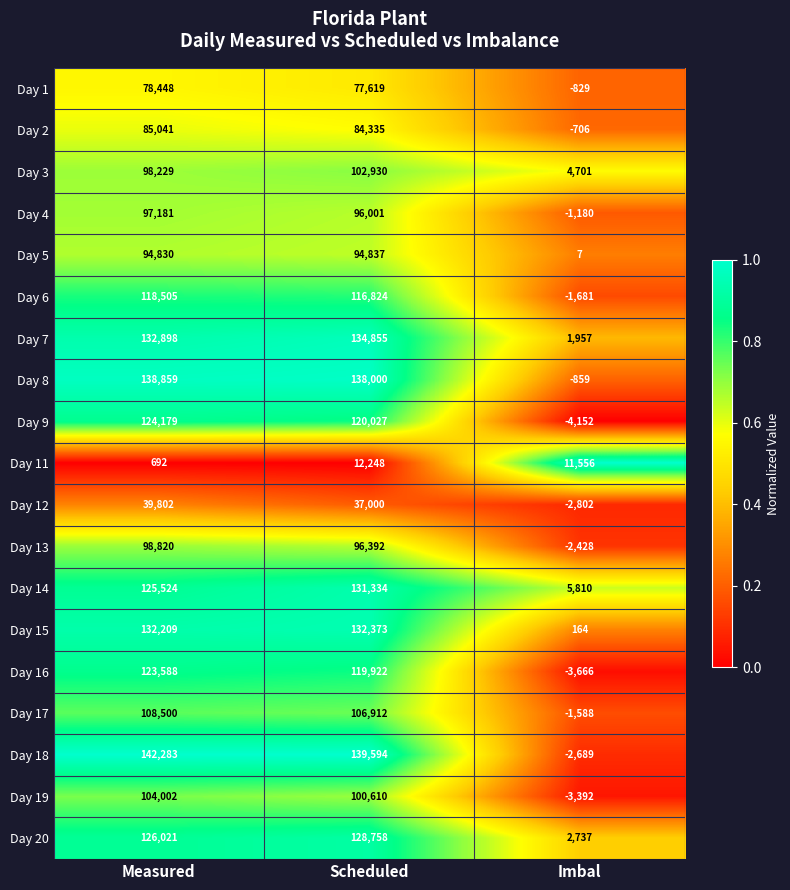

What is the minimum value shown in the chart?

-4152